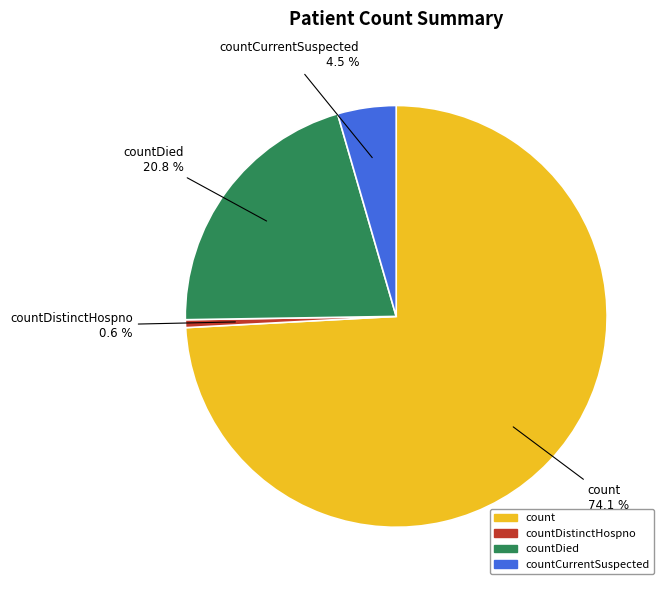

What is the largest slice in the pie chart?

count